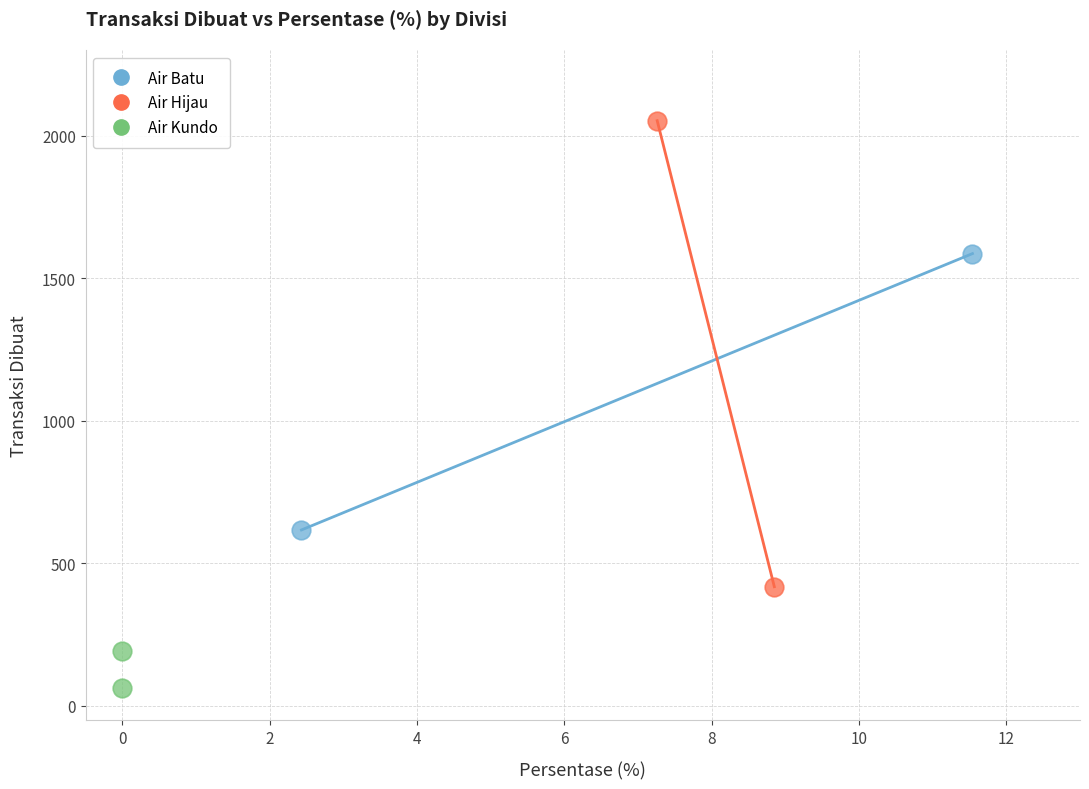

Which series contains the lowest Y value?

Air Kundo